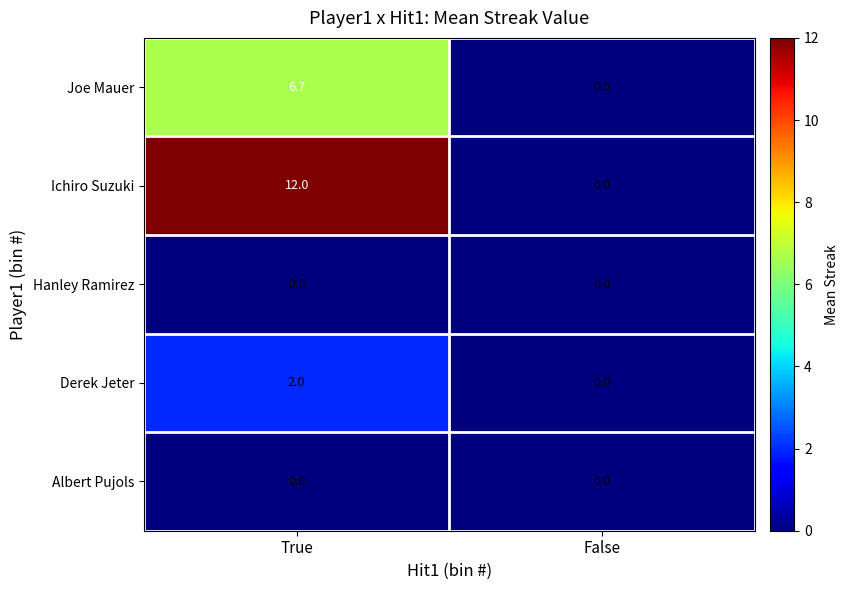

The value of Joe Mauer at False is 2.5. True or false?

False